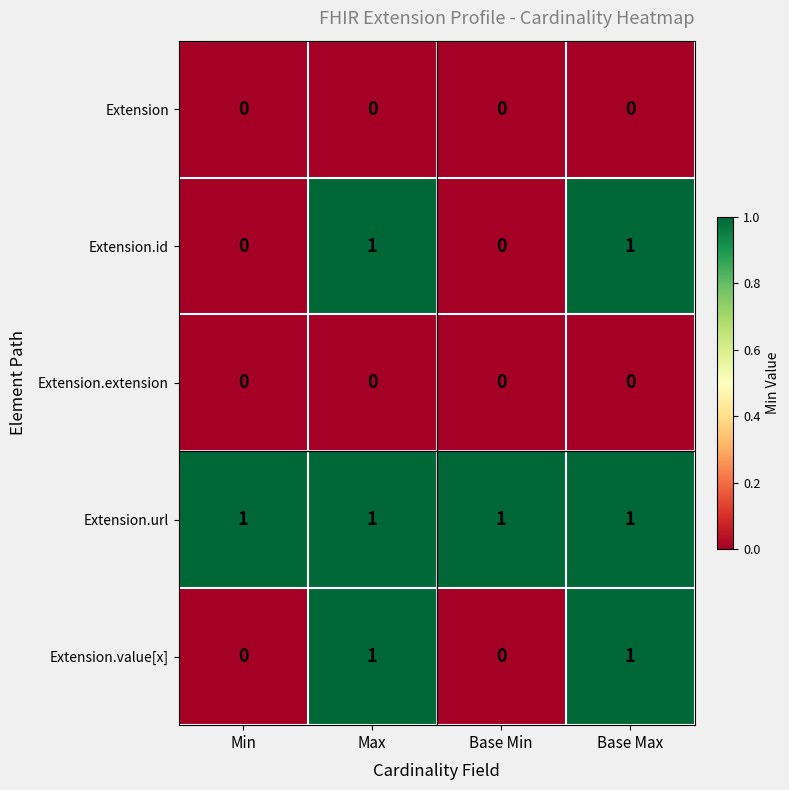

Is the value of Extension.value[x] at Base Max greater than the value of Extension.extension at Min?

Yes